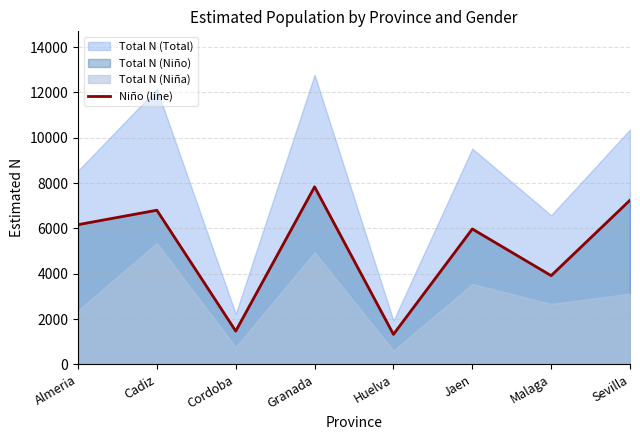

What is the approximate value at Cordoba?

1467